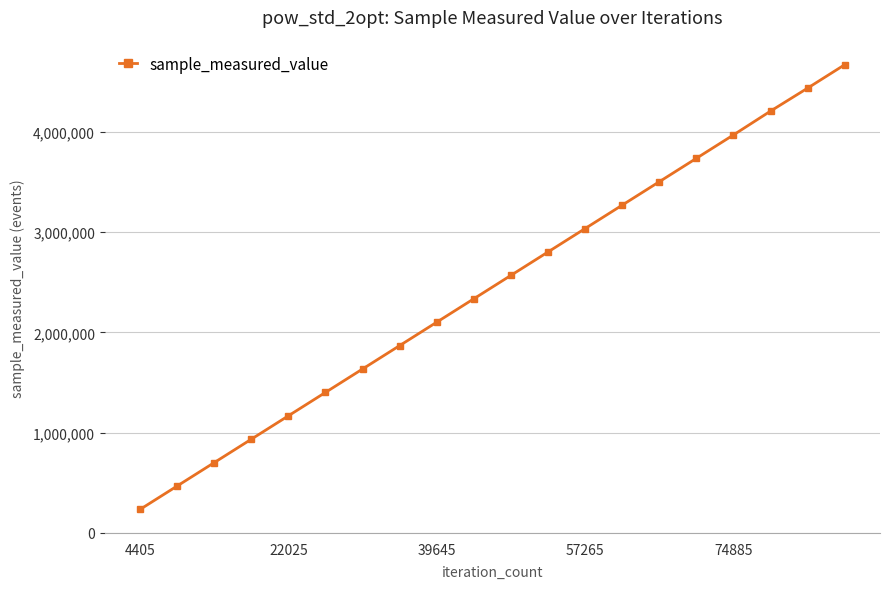

Reading left to right, extract all data points from this chart.

234510	467975	701440	934905	1168370	1401835	1635300	1868765	2102230	2335695	2569160	2802625	3036090	3269555	3503020	3736485	3969950	4207591	4436880	4670345